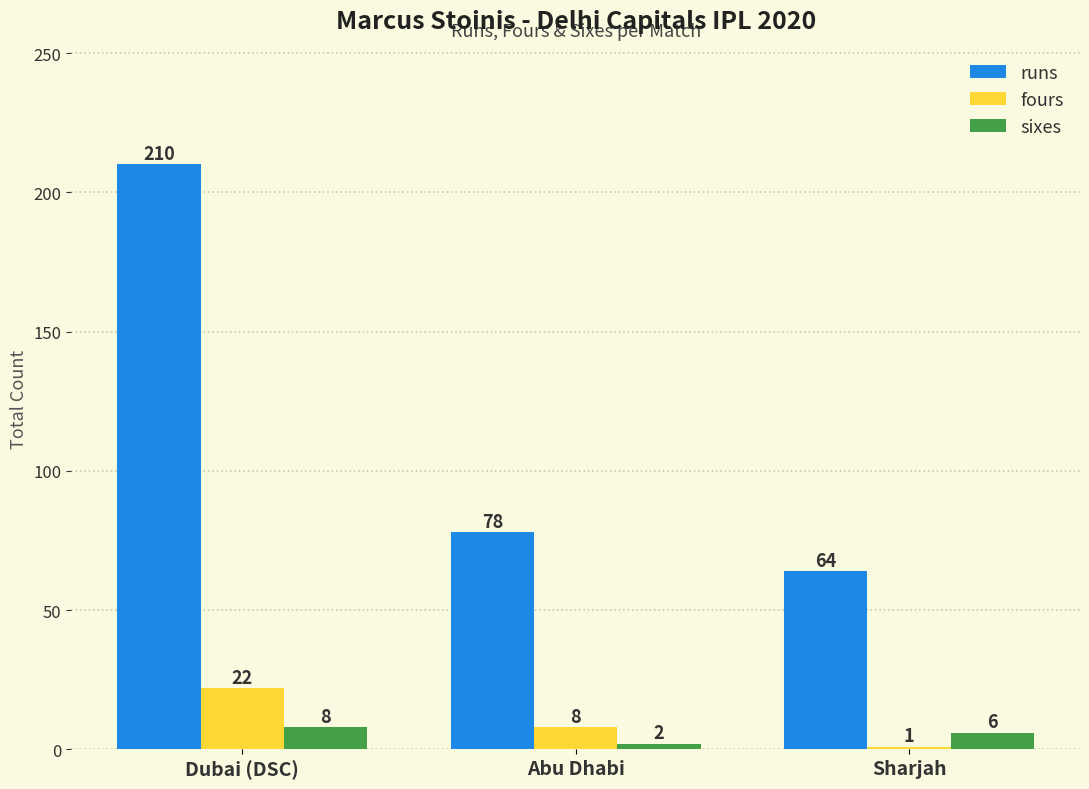

Which series has the widest spread of values?

runs